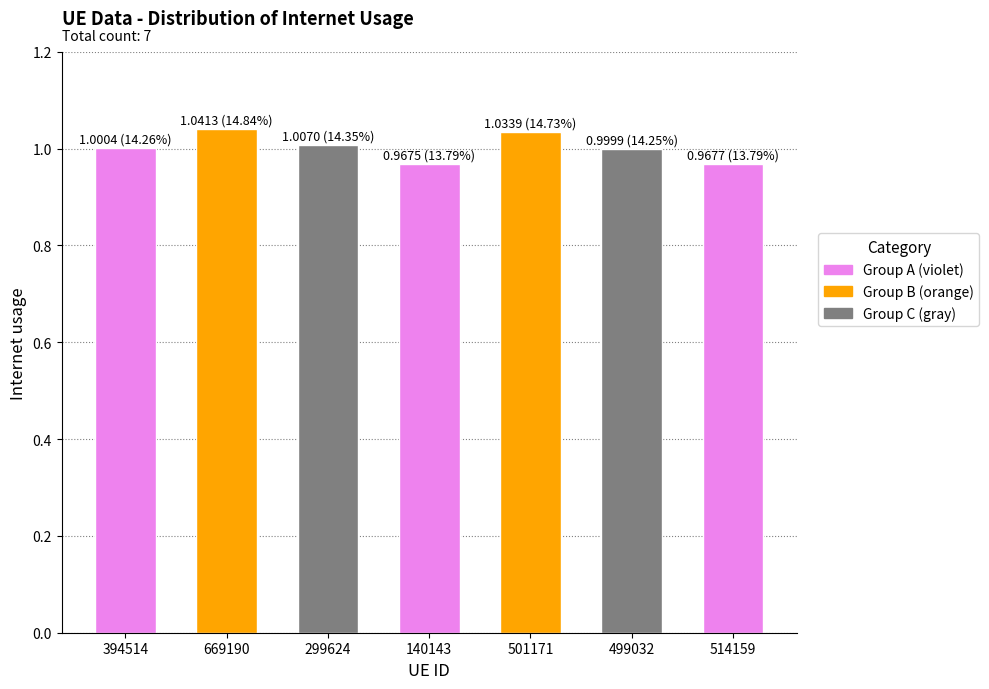

Is it true that the value at 669190 is 1.0?

True